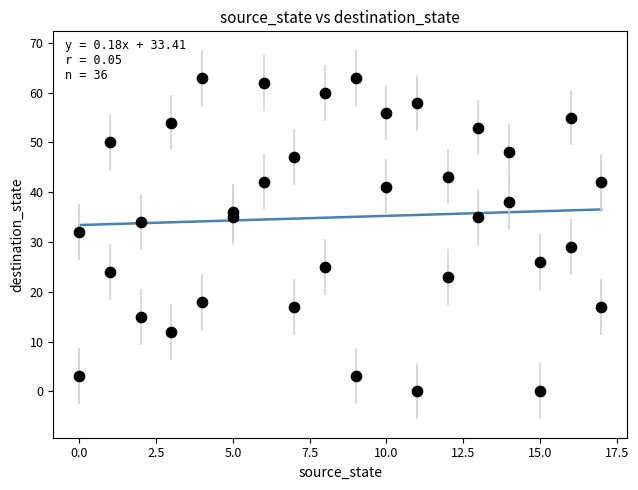

What Y value in the scatter plot is closest to 31?

32